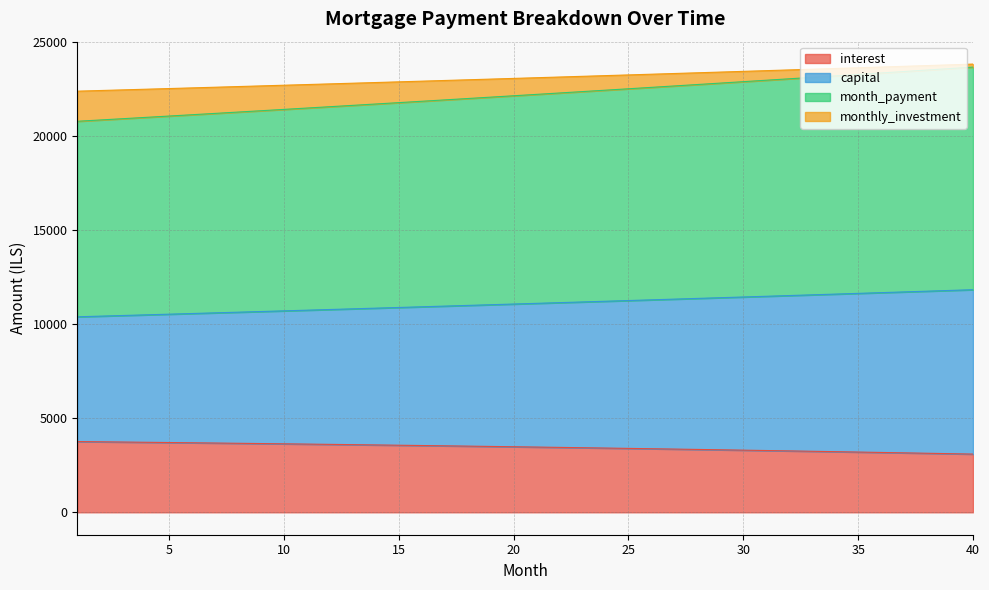

What is the minimum value shown in the chart?

3096.4